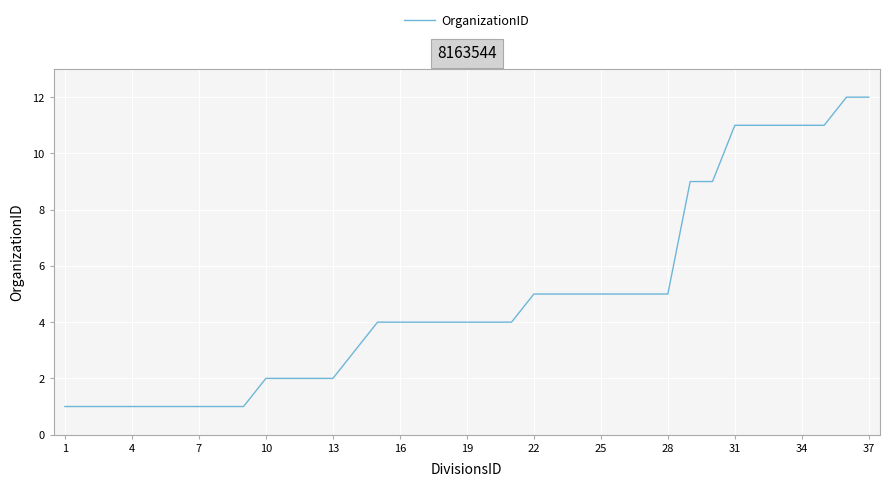

What is the greatest value displayed?

12